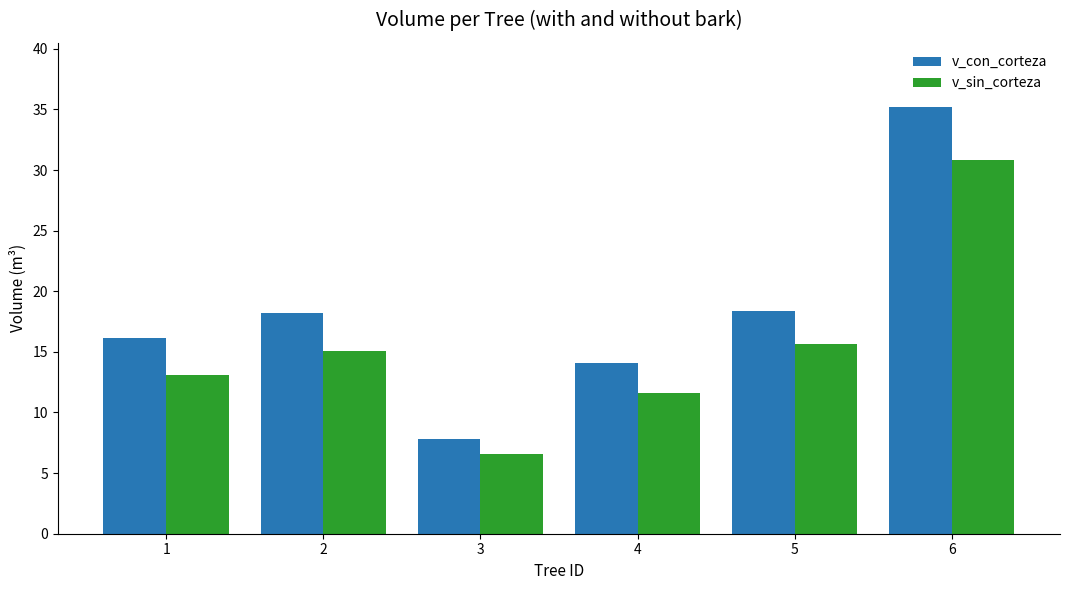

Which series changed the most between 1 and 6?

v_con_corteza